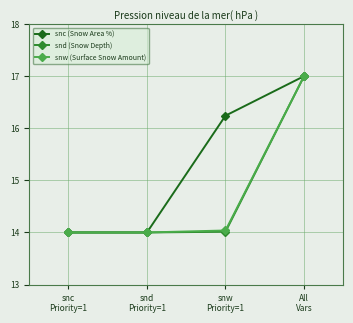

Reading right to left, list all the values displayed in this chart.

snc (Snow Area %): All
Vars=17.0	snw
Priority=1=16.2	snd
Priority=1=14.0	snc
Priority=1=14.0
snd (Snow Depth): All
Vars=17.0	snw
Priority=1=14.0	snd
Priority=1=14.0	snc
Priority=1=14.0
snw (Surface Snow Amount): All
Vars=17.0	snw
Priority=1=14.0	snd
Priority=1=14.0	snc
Priority=1=14.0